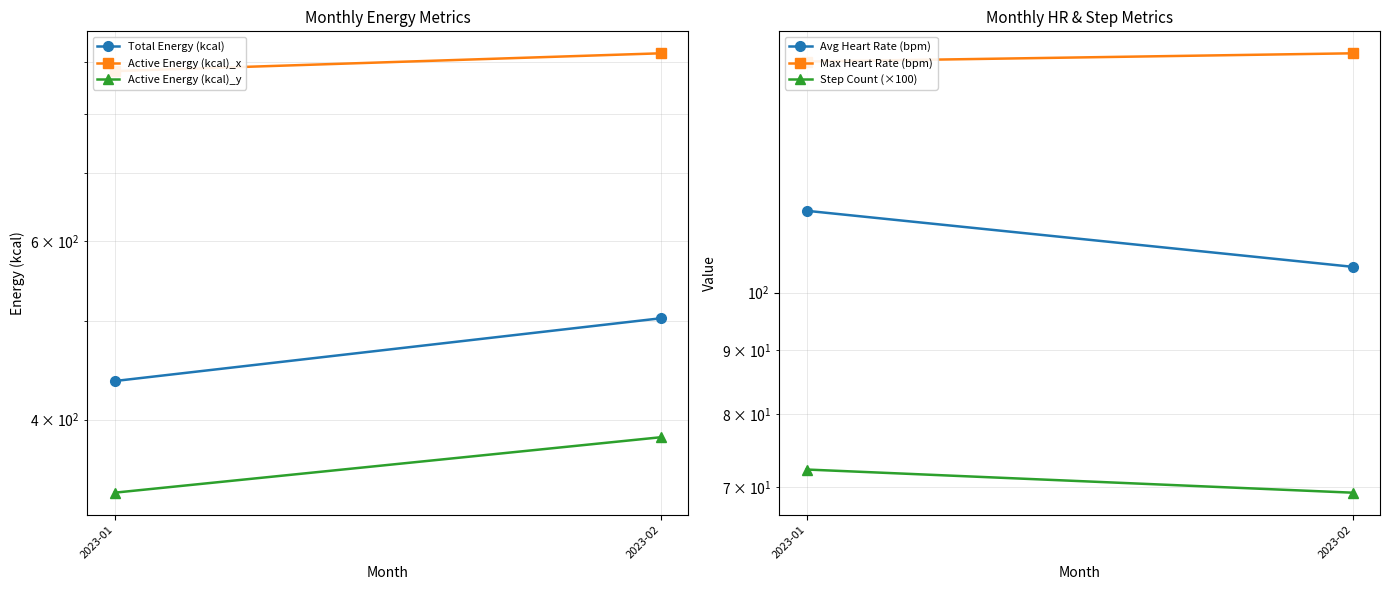

Reading left to right, extract all data points from this chart.

Total Energy (kcal): 2023-01=436.6	2023-02=503.3
Active Energy (kcal)_x: 2023-01=881.5	2023-02=917.9
Active Energy (kcal)_y: 2023-01=338.9	2023-02=384.3
Avg Heart Rate (bpm): 2023-01=116.2	2023-02=104.9
Max Heart Rate (bpm): 2023-01=152.8	2023-02=155.2
Step Count (×100): 2023-01=72.3	2023-02=69.3